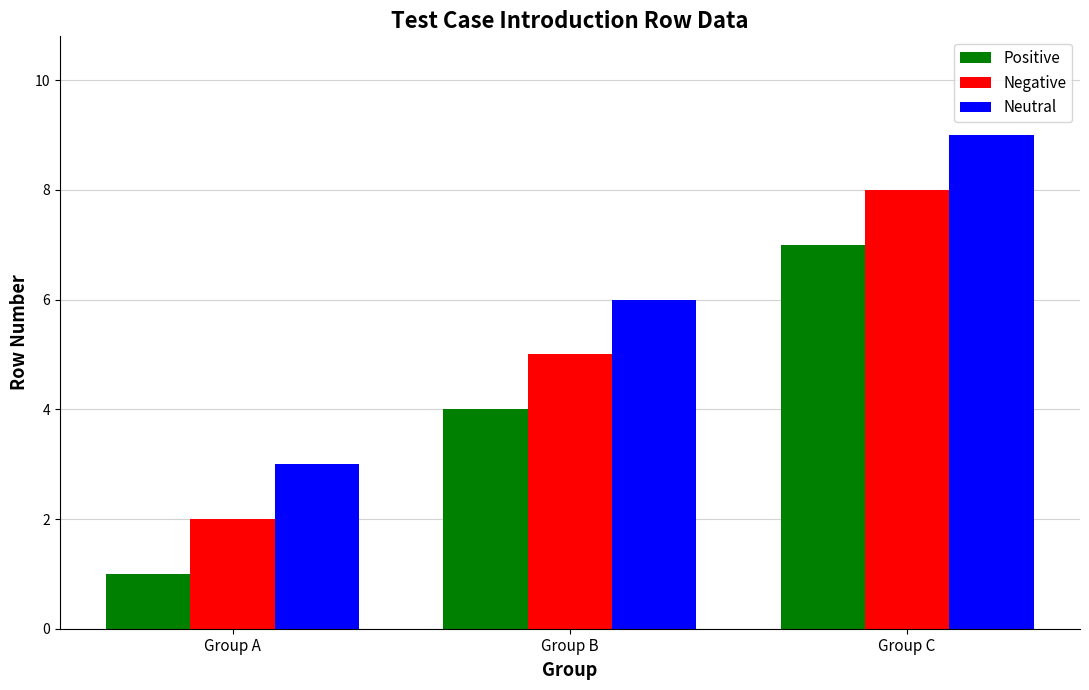

The value of Positive at Group C is 7. True or false?

True